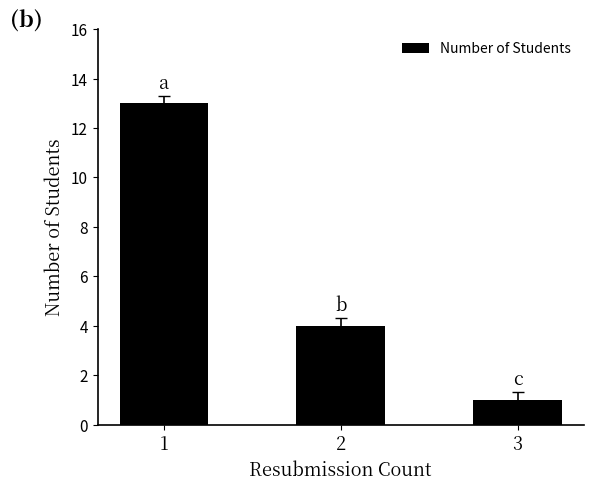

Reading left to right, transcribe all the data shown in this chart.

13	4	1